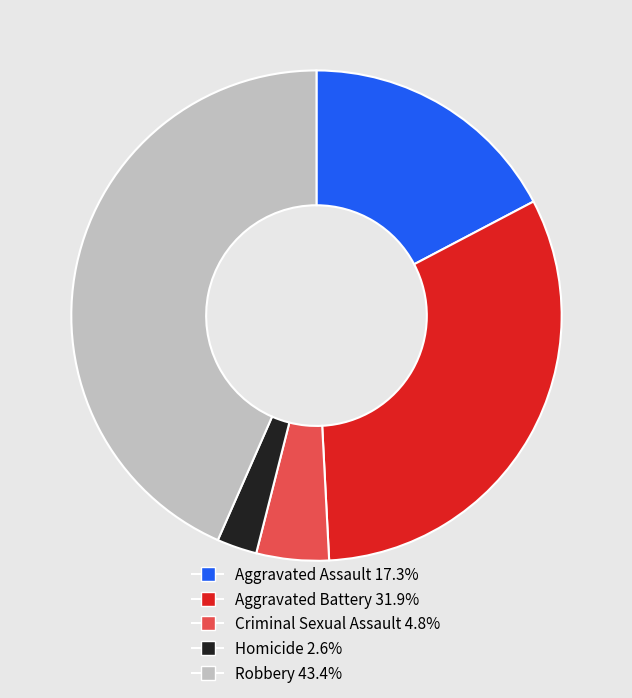

Rank the categories by value from lowest to highest.

Homicide, Criminal Sexual Assault, Aggravated Assault, Aggravated Battery, Robbery